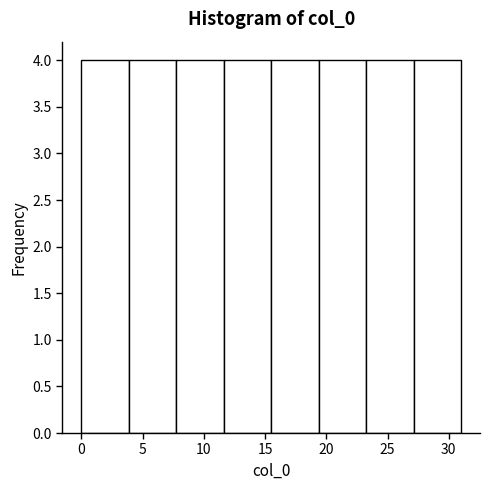

How tall is the bar that spans 8.0 to 11.5 on the x-axis? Neither the bar edges nor the heights are printed on the chart, so give them approximately, as read against the axes.

4